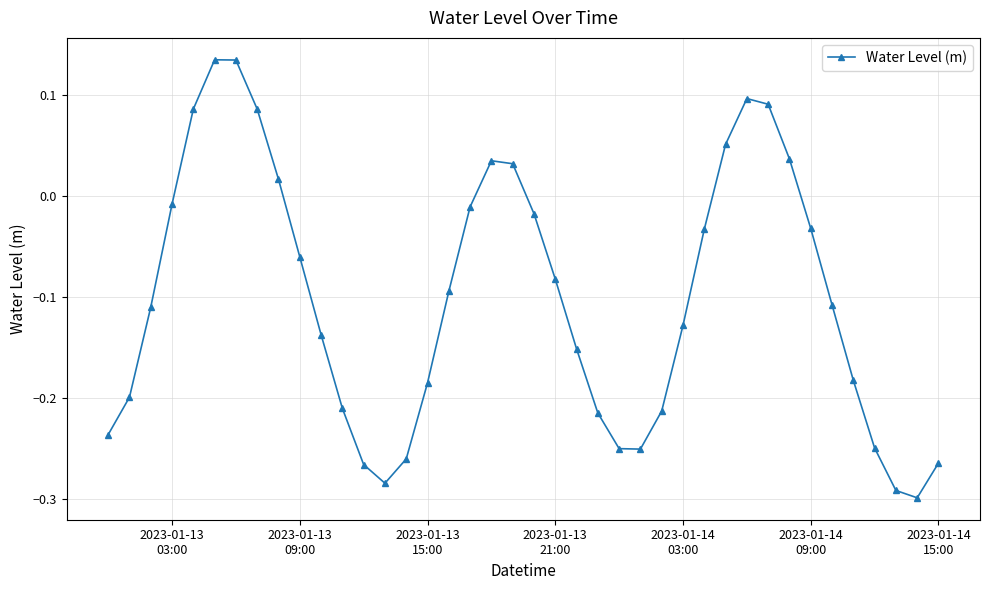

How many interior local valleys (lower than both neighbors) does the data have?

3